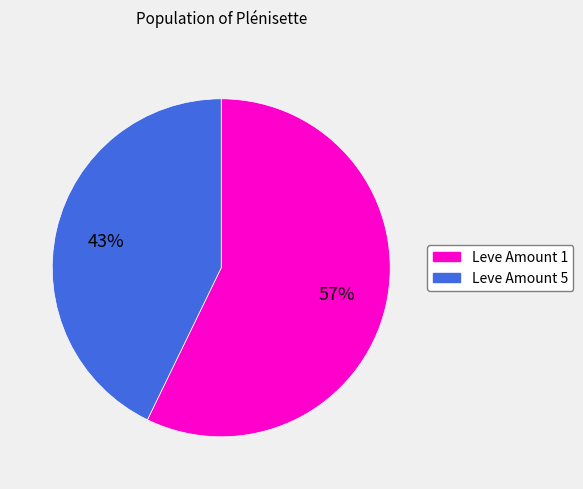

Rank the categories by value from lowest to highest.

Leve Amount 5, Leve Amount 1